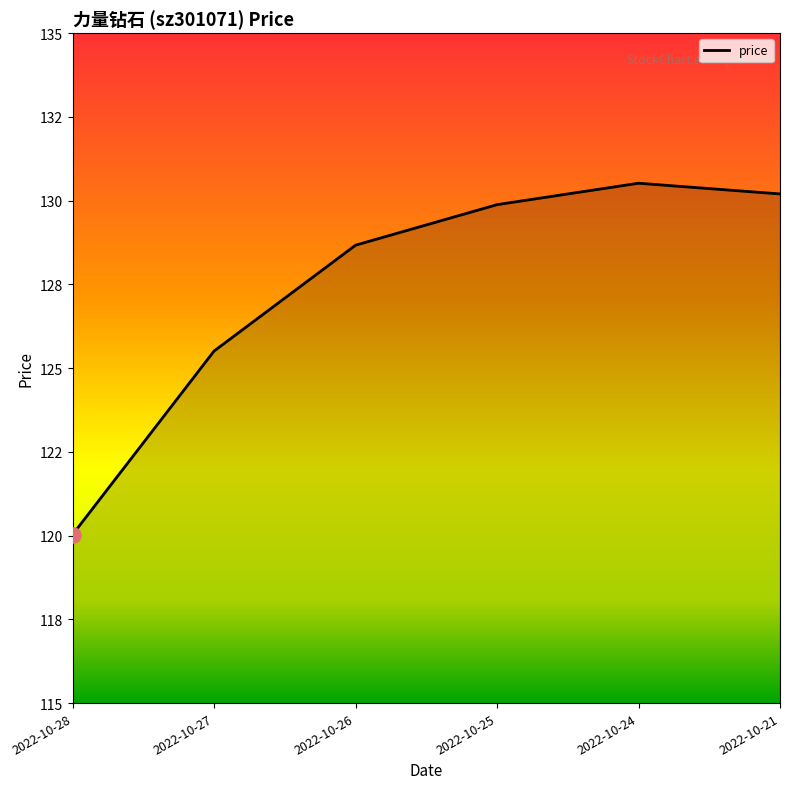

What is the change in value from 2022-10-27 to 2022-10-24?

+5.0